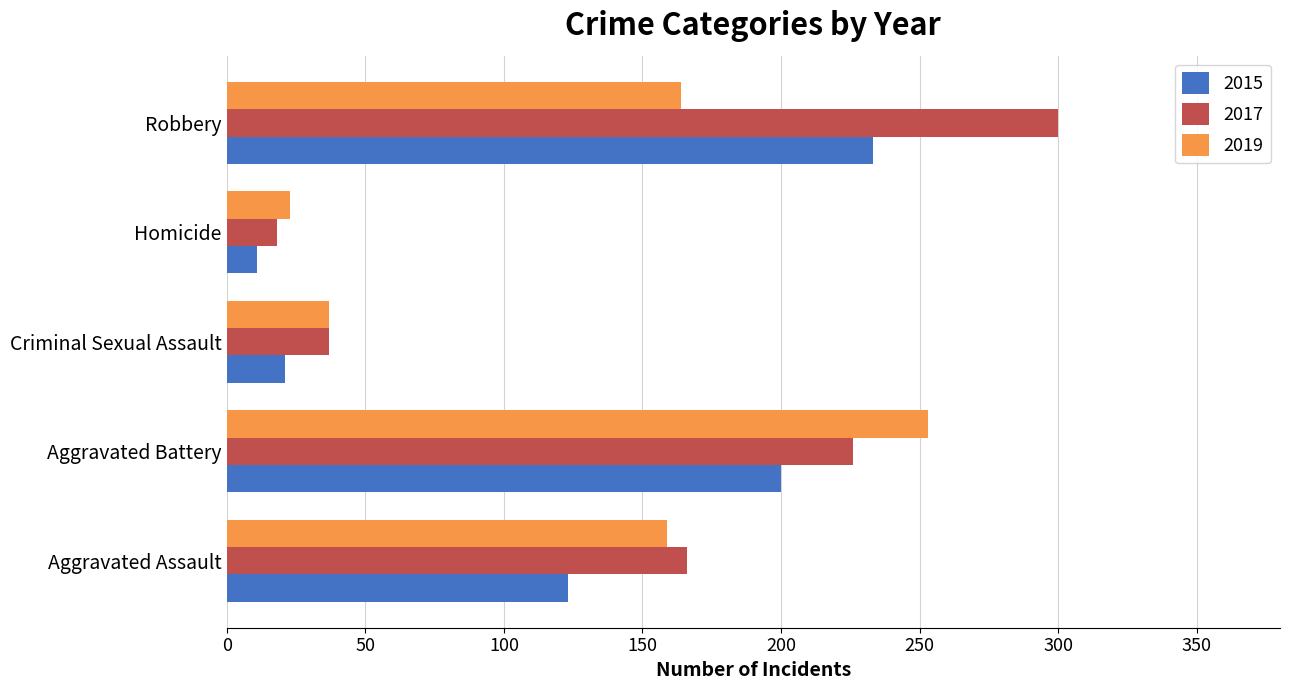

Read the 2015 value at Homicide.

11